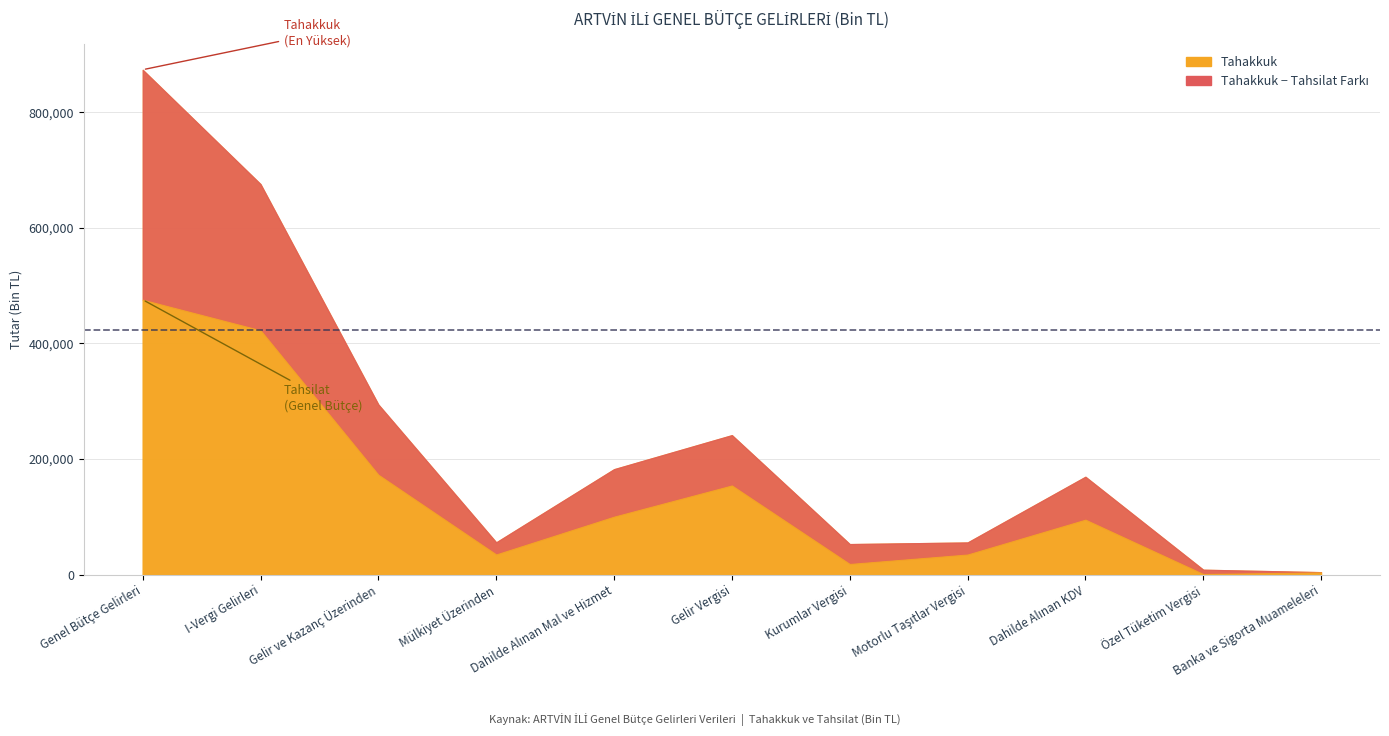

Reading left to right, transcribe all the data shown in this chart.

Tahakkuk: 873614	675825	294479	56021	182607	241483	52996	55791	169491	8651	4417
Tahsilat: 475715	422920	173013	35080	100442	154429	18584	34928	95250	1179	3994